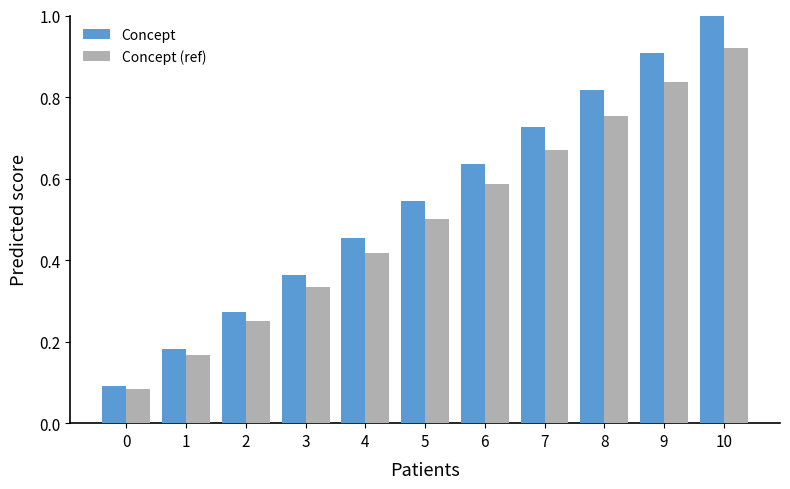

Rank the categories by Concept (ref) value from lowest to highest.

0, 1, 2, 3, 4, 5, 6, 7, 8, 9, 10